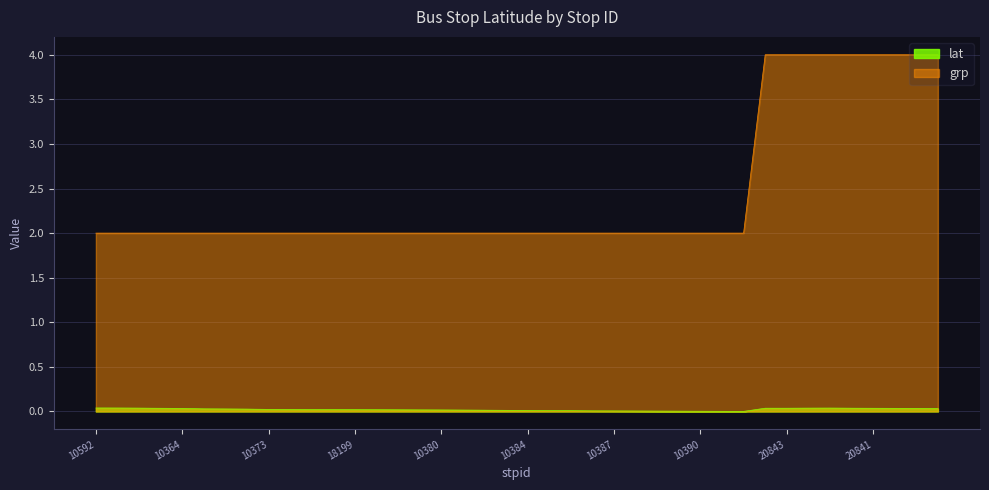

Reading left to right, transcribe all the data shown in this chart.

lat: 10592=0.0	18195=0.0	18196=0.0	18197=0.0	10364=0.0	10370=0.0	10371=0.0	10372=0.0	10373=0.0	10374=0.0	10375=0.0	10376=0.0	18199=0.0	10377=0.0	10378=0.0	20170=0.0	10380=0.0	10381=0.0	10382=0.0	10383=0.0	10384=0.0	10252=0.0	16370=0.0	10386=0.0	10387=0.0	10388=0.0	16679=0.0	10389=0.0	10390=0.0	10391=0.0	18185=0.0	20840=0.0	20843=0.0	20844=0.0	20842=0.0	22563=0.0	20841=0.0	10664=0.0	10665=0.0	10666=0.0
grp: 10592=2.0	18195=2.0	18196=2.0	18197=2.0	10364=2.0	10370=2.0	10371=2.0	10372=2.0	10373=2.0	10374=2.0	10375=2.0	10376=2.0	18199=2.0	10377=2.0	10378=2.0	20170=2.0	10380=2.0	10381=2.0	10382=2.0	10383=2.0	10384=2.0	10252=2.0	16370=2.0	10386=2.0	10387=2.0	10388=2.0	16679=2.0	10389=2.0	10390=2.0	10391=2.0	18185=2.0	20840=4.0	20843=4.0	20844=4.0	20842=4.0	22563=4.0	20841=4.0	10664=4.0	10665=4.0	10666=4.0